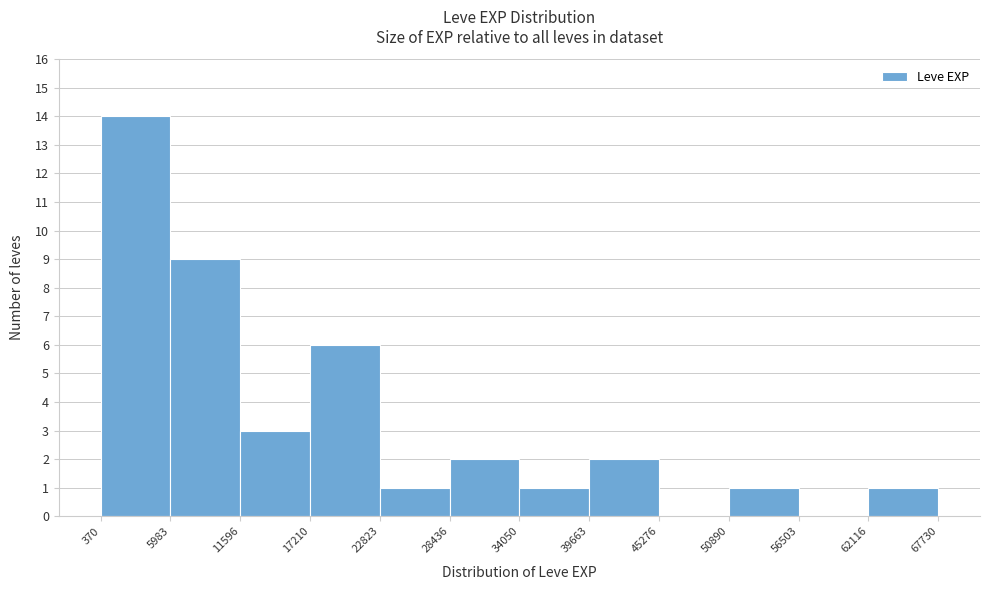

Reading left to right, list every bar in this chart as the range it spans on the x-axis followed by its height. The values are not printed on the chart, so give them approximately, as read against the axis.

370 to 5983: 14
5983 to 11596: 9
11596 to 17210: 3
17210 to 22823: 6
22823 to 28436: 1
28436 to 34050: 2
34050 to 39663: 1
39663 to 45276: 2
45276 to 50890: 0
50890 to 56503: 1
56503 to 62116: 0
62116 to 67730: 1